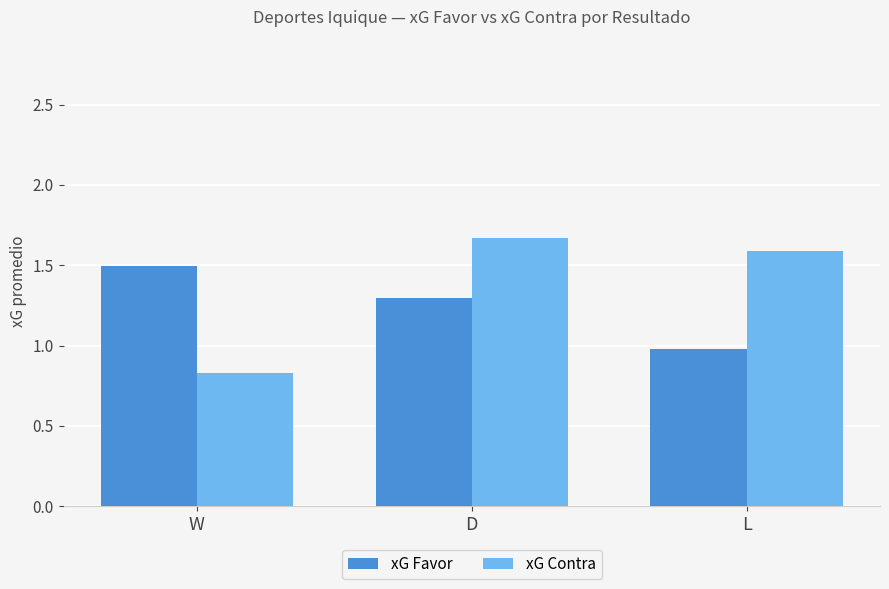

What is the minimum value for xG Favor?

1.0